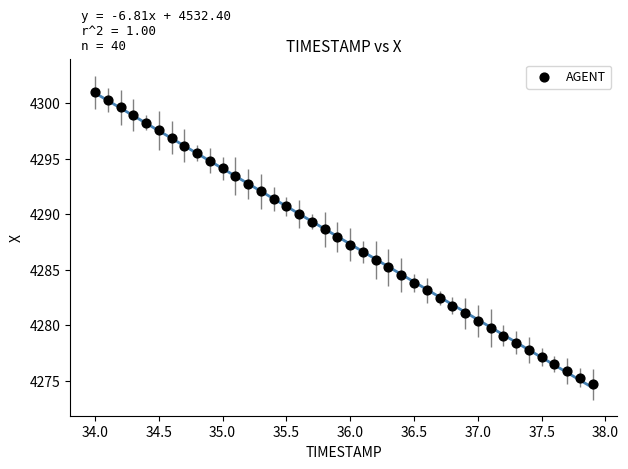

What is the range of X values (max minus min)?

3.9